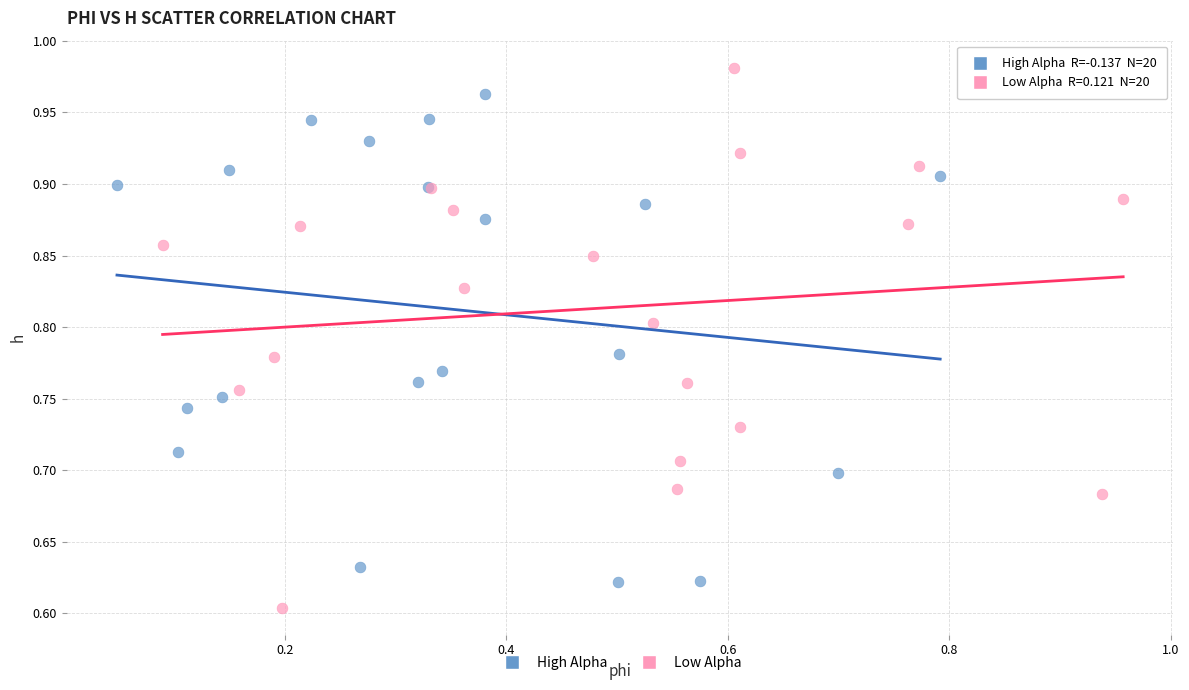

Which series contains the lowest Y value?

Low Alpha